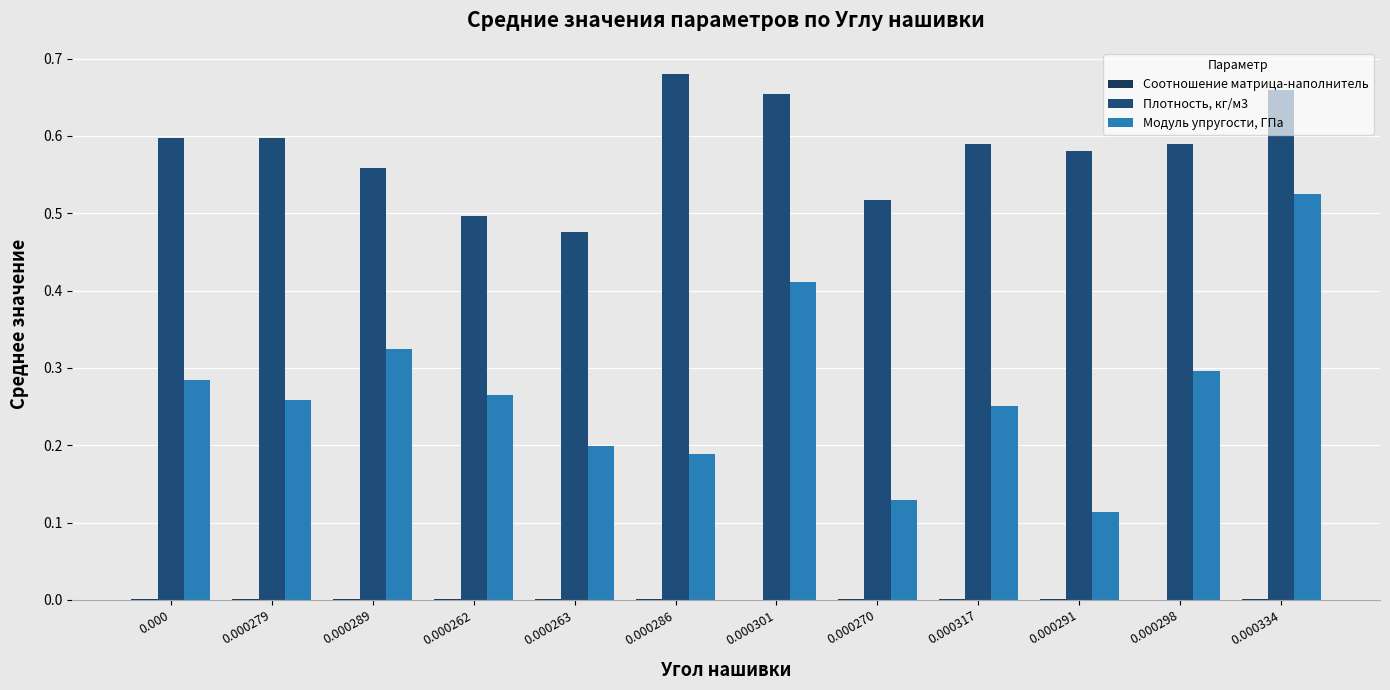

Count the number of data series in this chart.

3